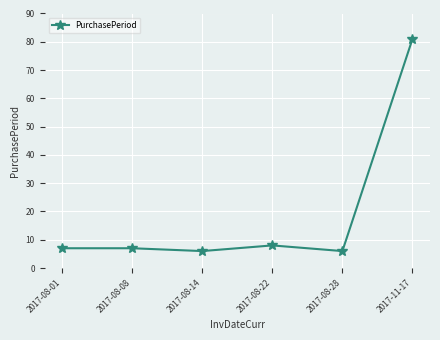

True or false: the data has more than 2 interior local peaks.

False